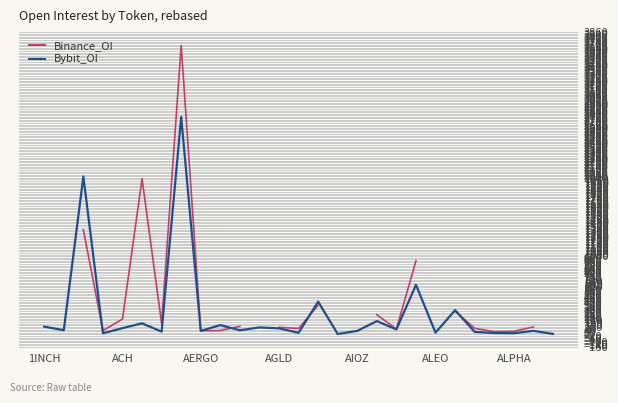

What is the spread (max minus min) of values at 18?

3.1